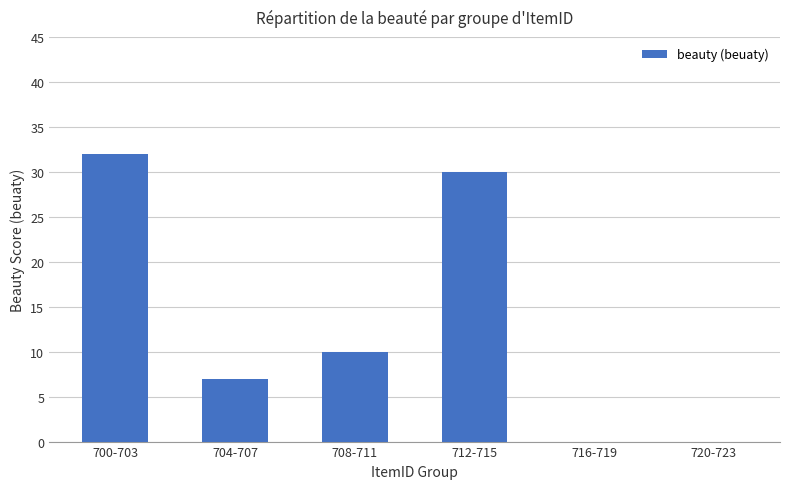

What is the ratio of the value at 708-711 to the value at 712-715?

0.3